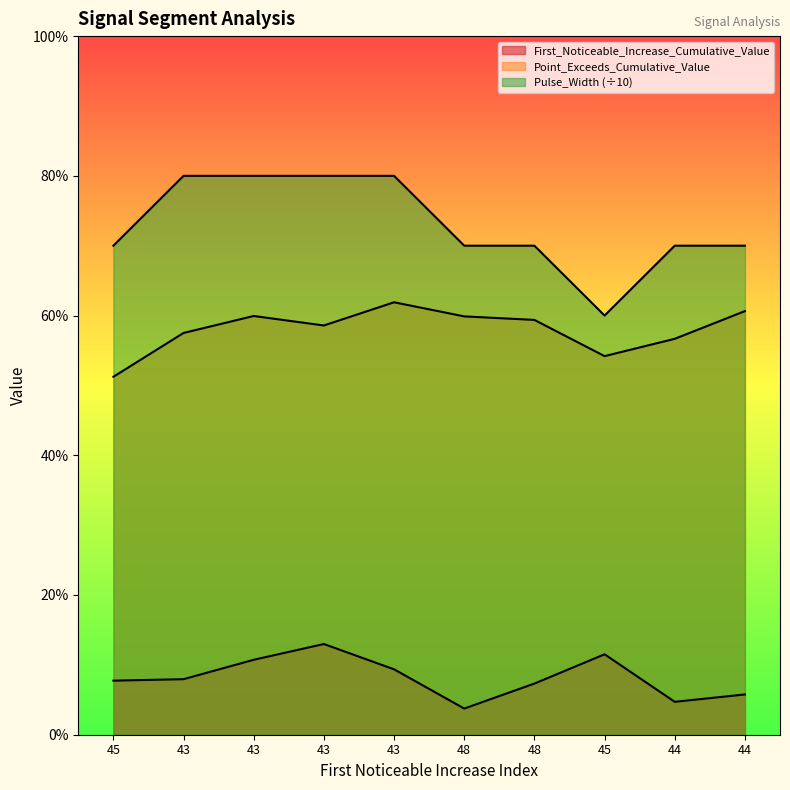

What is the difference between the maximum and second lowest values in the Pulse_Width series?

0.1